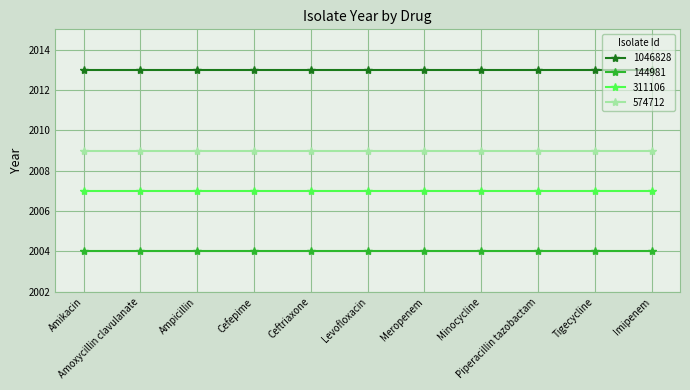

Rank the series by their maximum value, from highest to lowest.

1046828, 574712, 311106, 144981